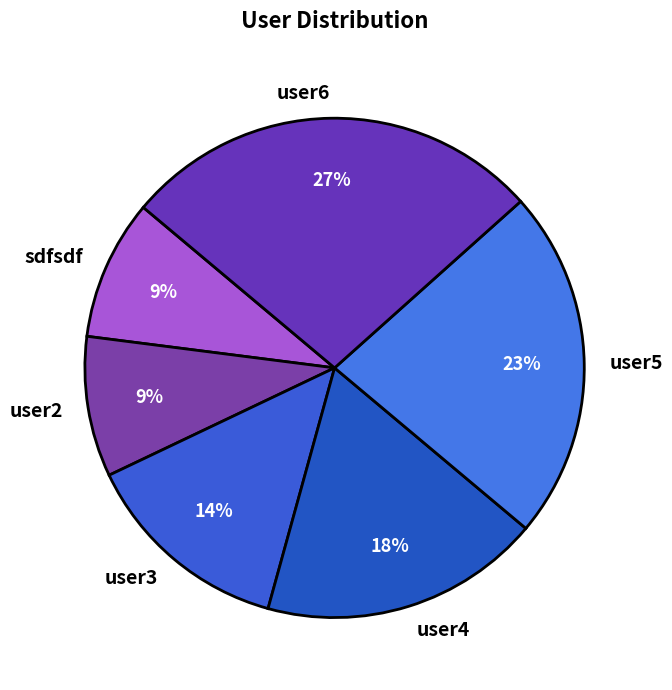

How many segments does this pie chart have?

6